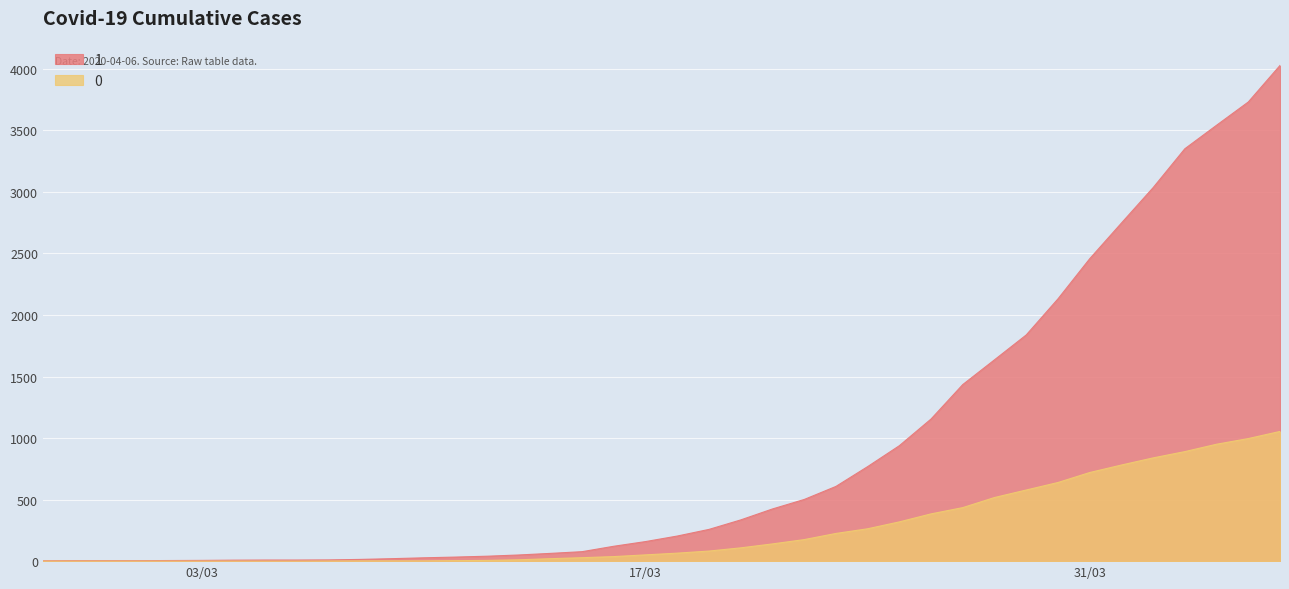

What is the maximum value shown in the chart?

4028